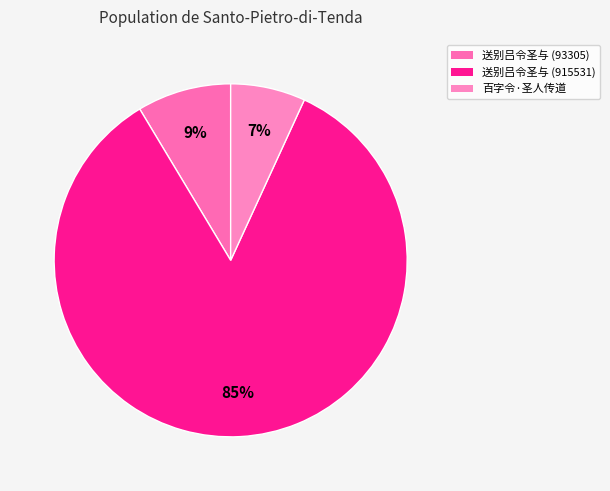

Which slice is the largest?

送别吕令圣与 (915531)